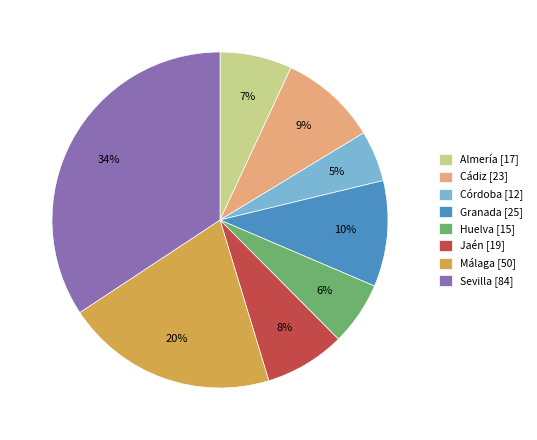

To the nearest percent, what is the difference between the largest and smallest slice percentages?

29%